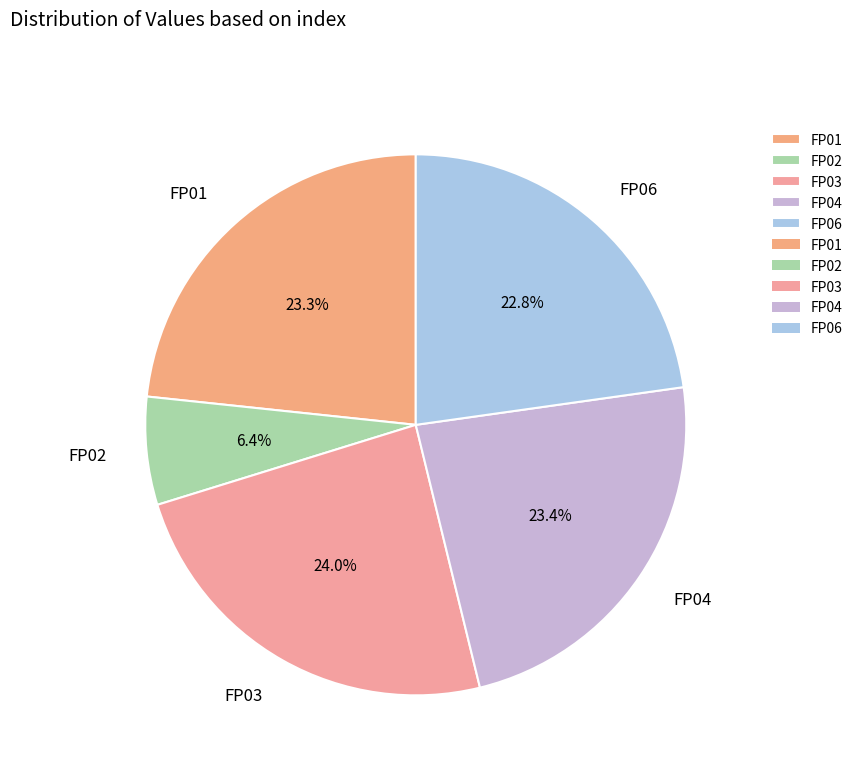

Do FP01 and FP06 together represent more than half of the pie?

No